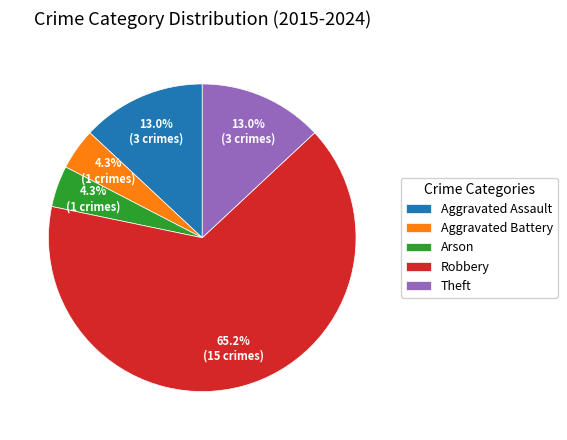

How many slices are in this pie chart?

5